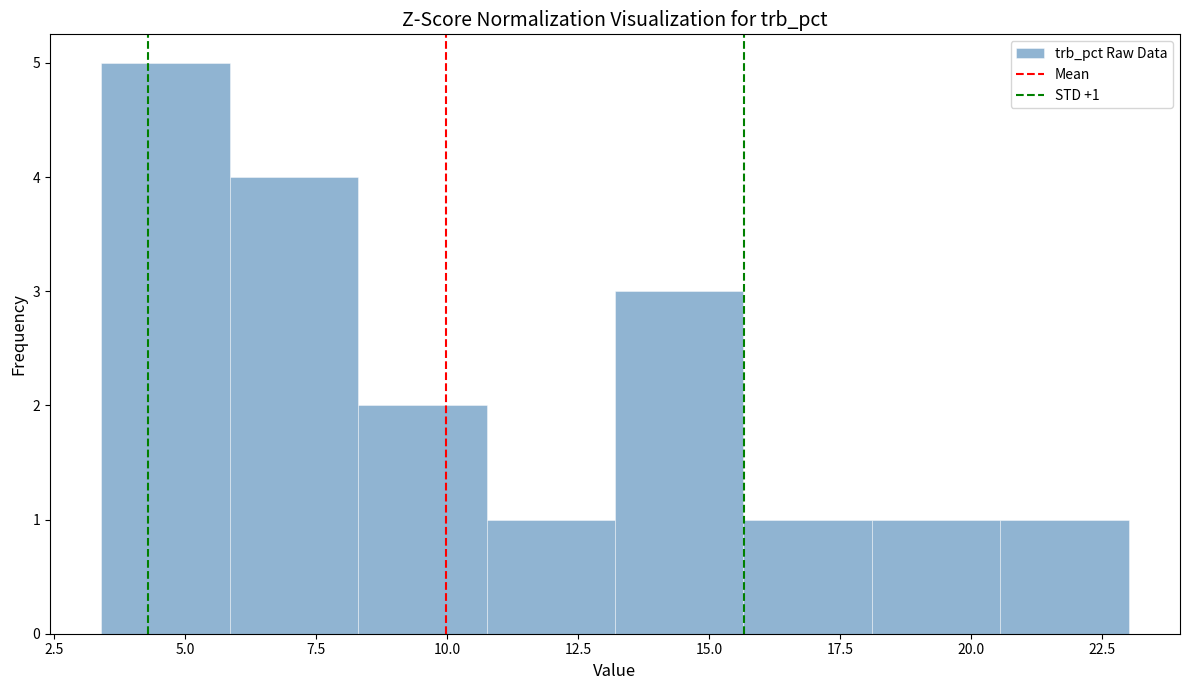

Over which range of the x-axis is the bar tallest?

3.40 to 5.85